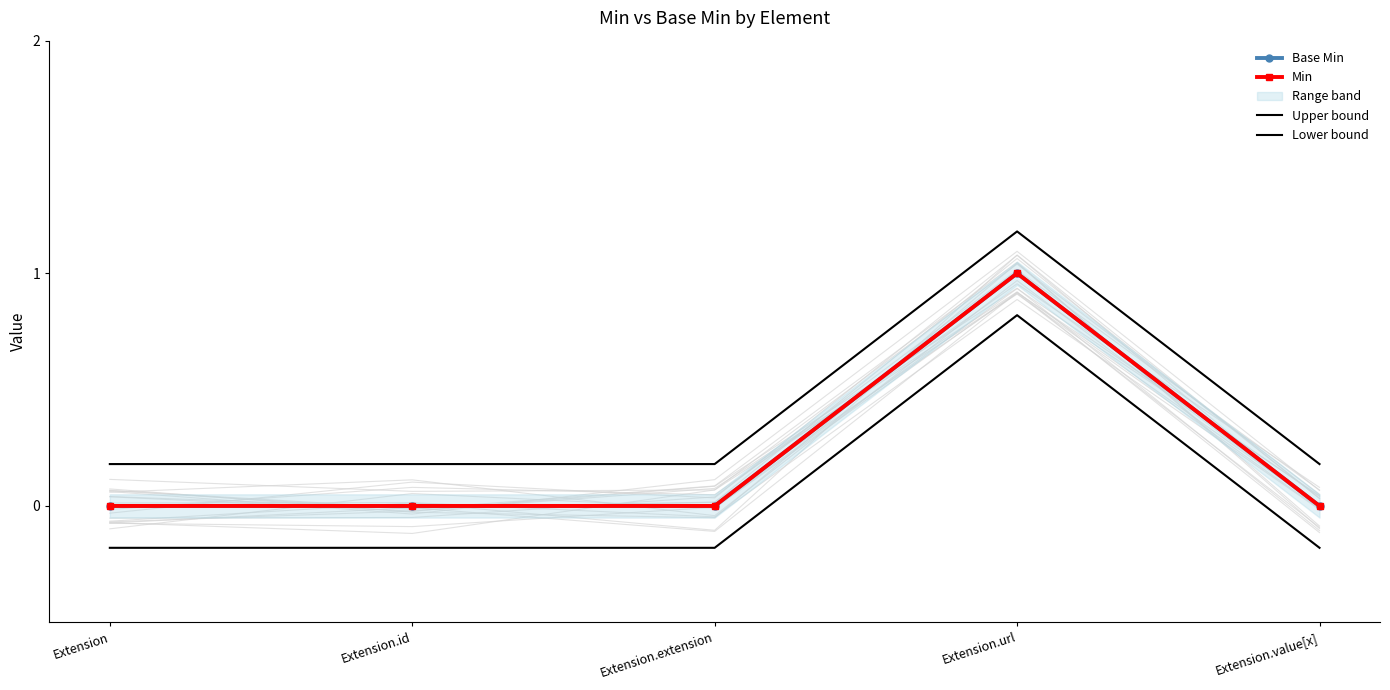

How many values in the Lower bound series are below 0?

4